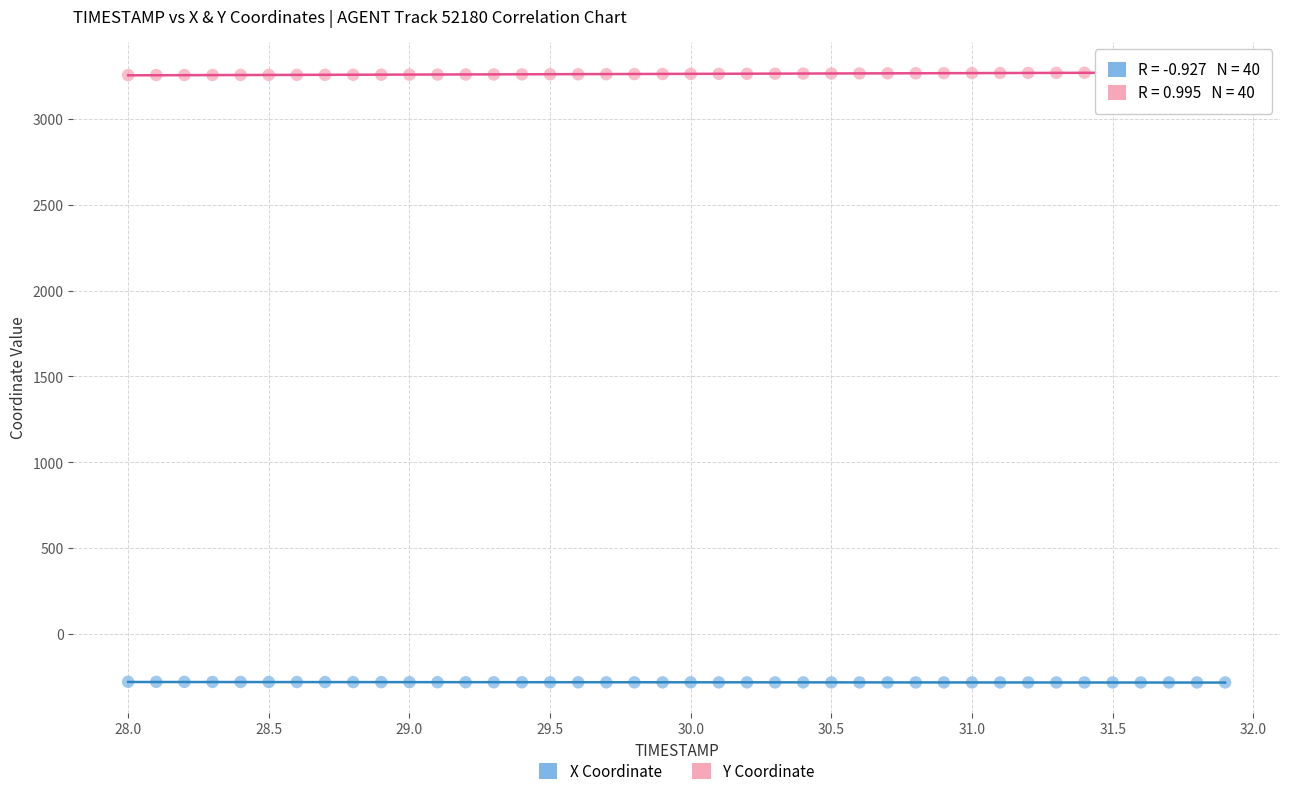

Across all data points, what is the range of X values (max minus min)?

3.9